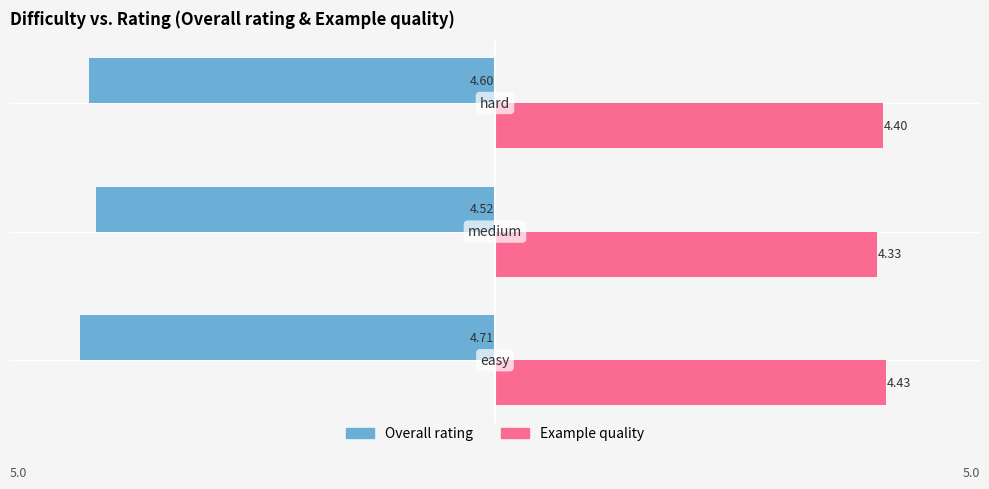

What is the difference between the maximum and minimum values in the Example quality series?

0.1